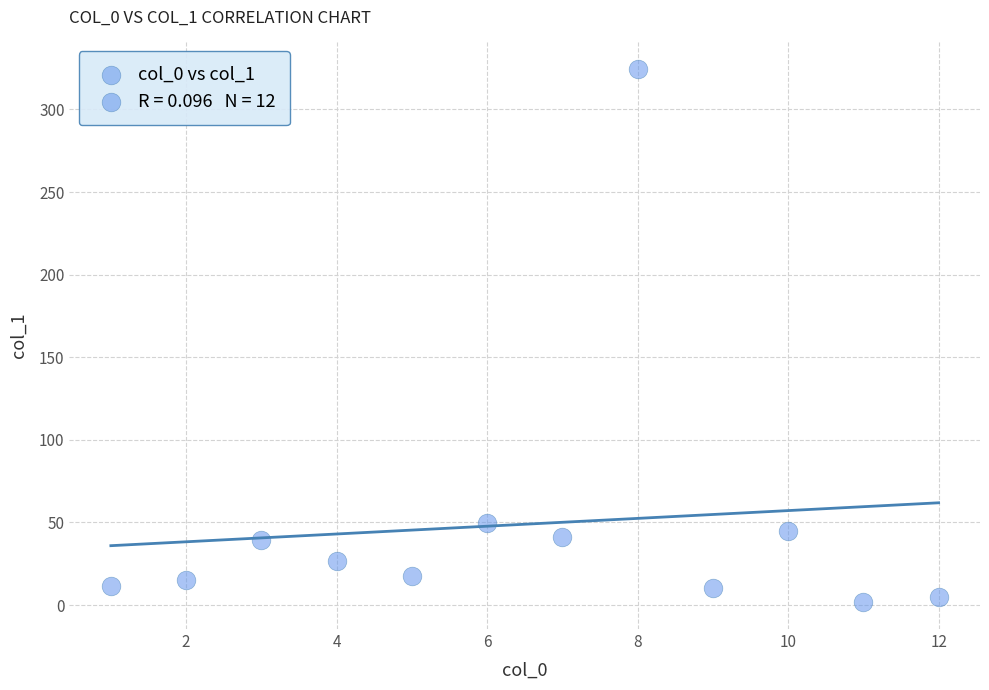

What Y value in the scatter plot is closest to 163?

49.7